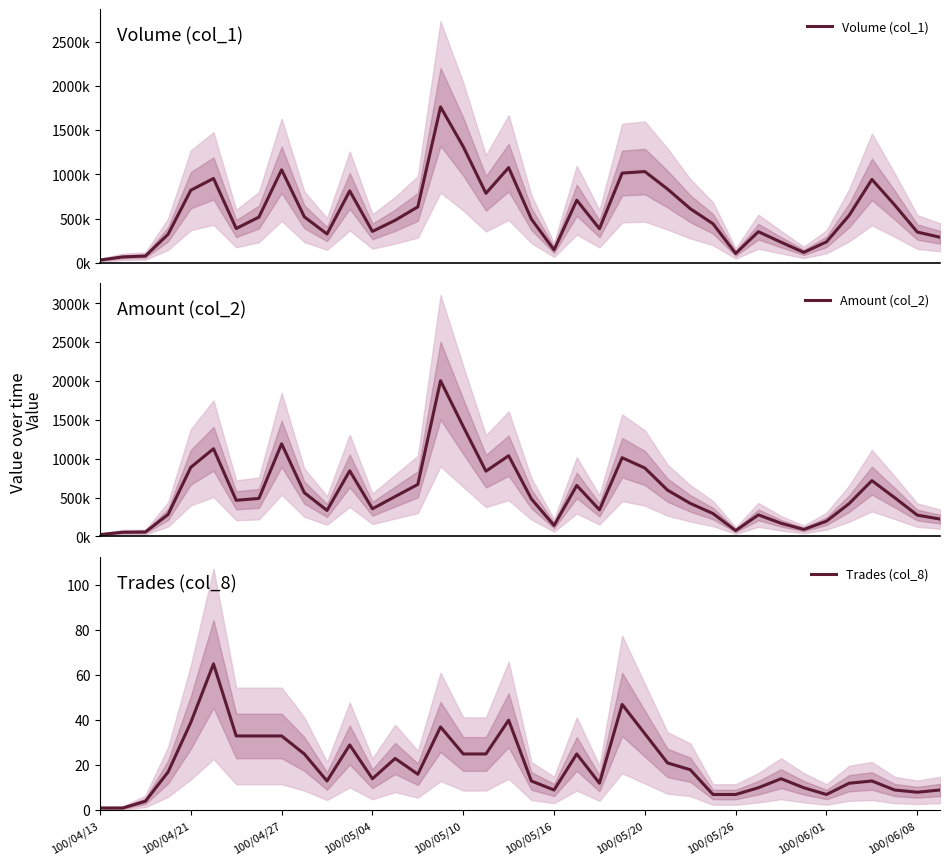

Does the chart display data point markers on the line(s)?

No